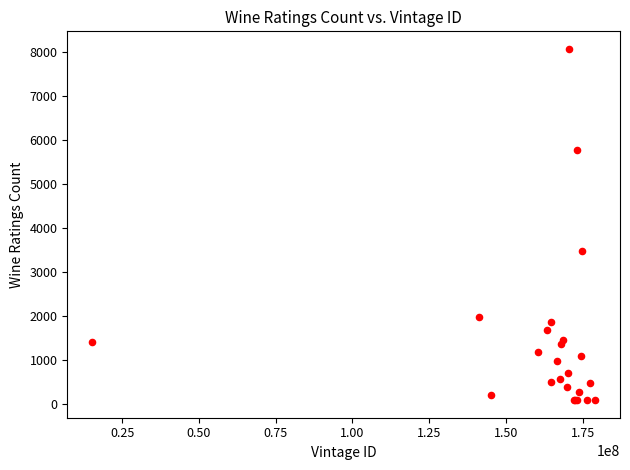

What Y value in the scatter plot is closest to 4078?

3488